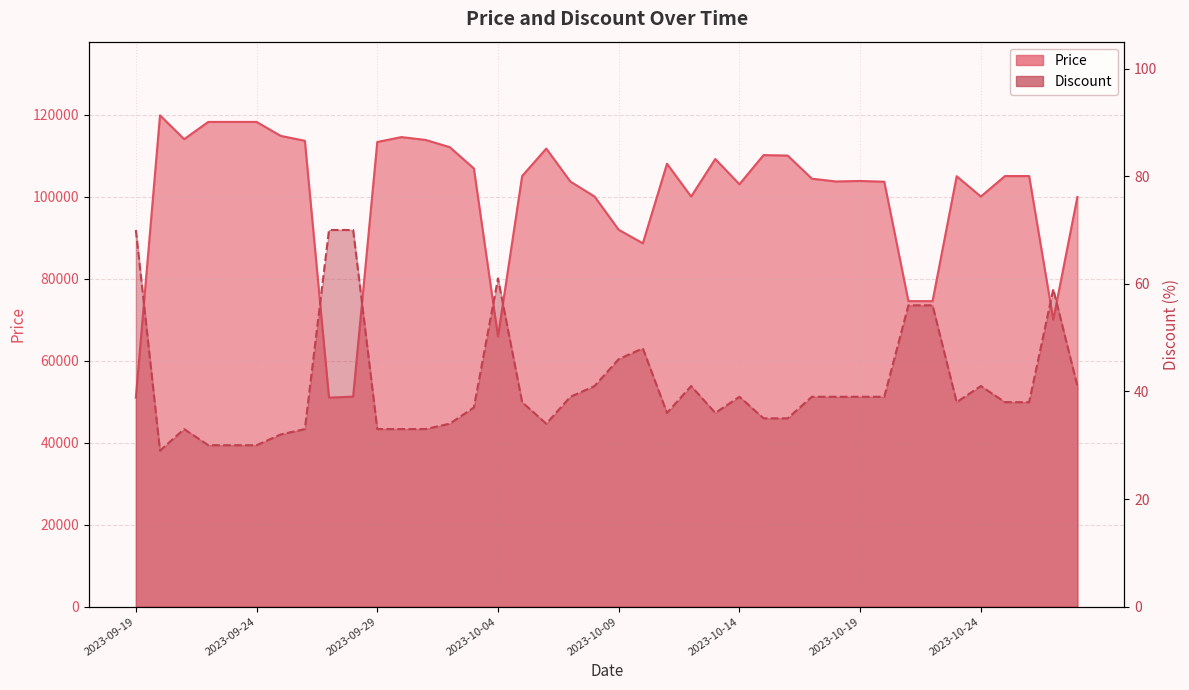

Is the value of Price at 2023-10-02 greater than the value of Discount at 2023-10-21?

Yes